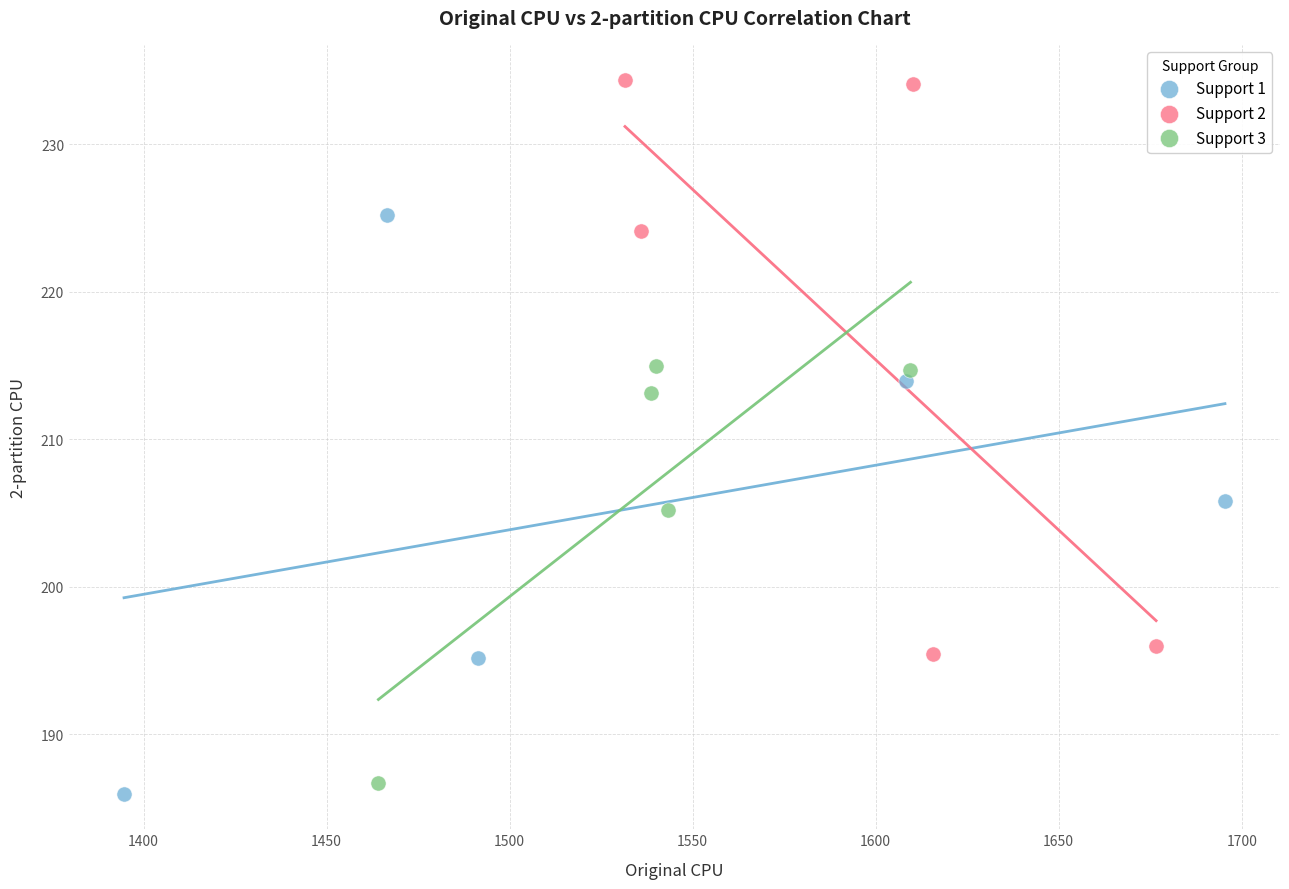

Which series contains the highest Y value?

Support 2